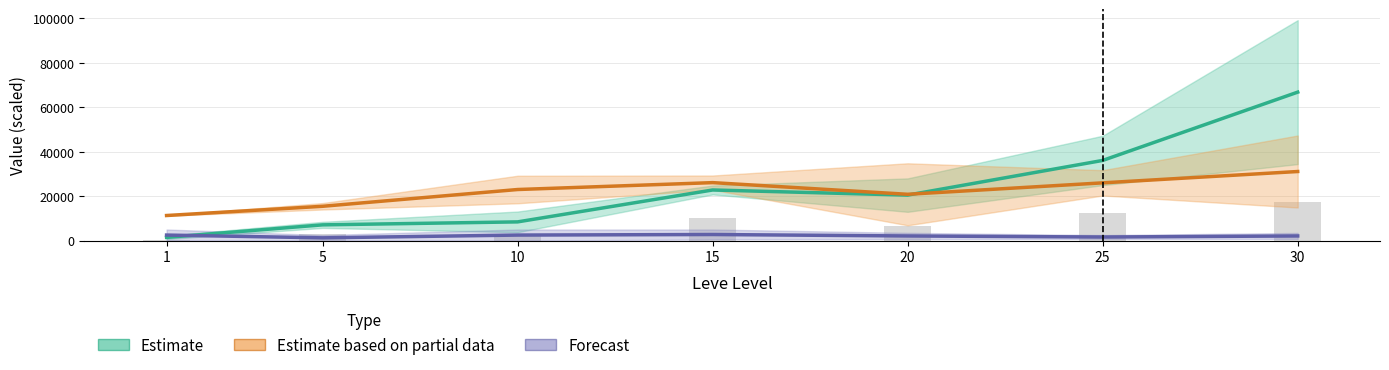

True or false: Forecast (HQ Price) has a value of 2500.0 at 10.

True